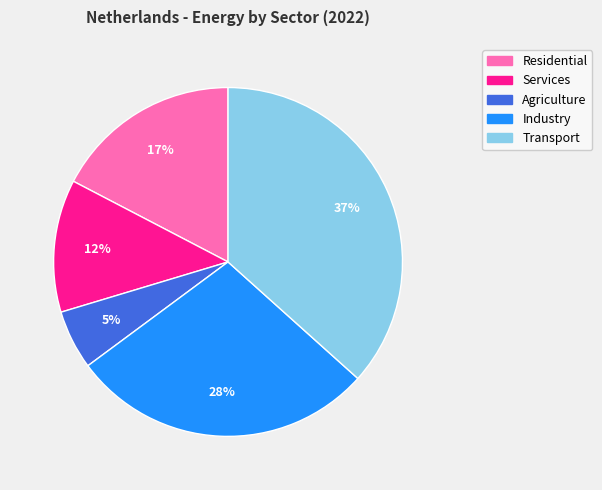

Which has a higher value, Industry or Agriculture?

Industry